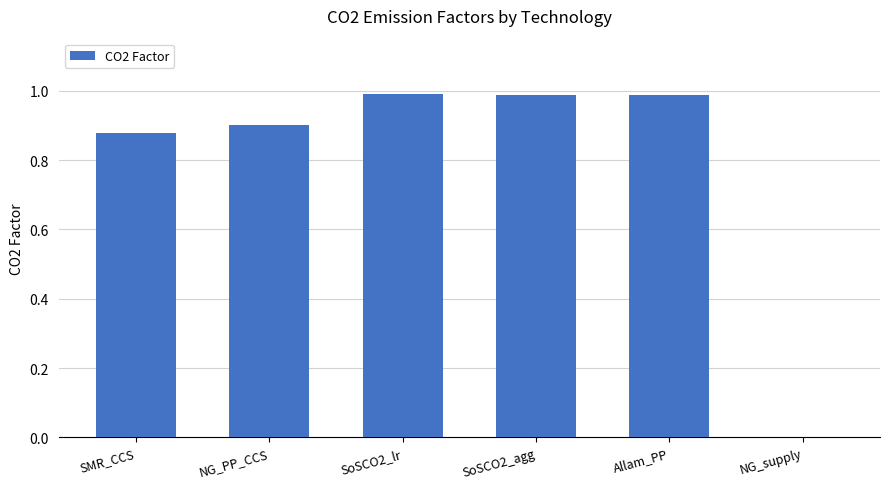

What is the sum of all values?

4.7